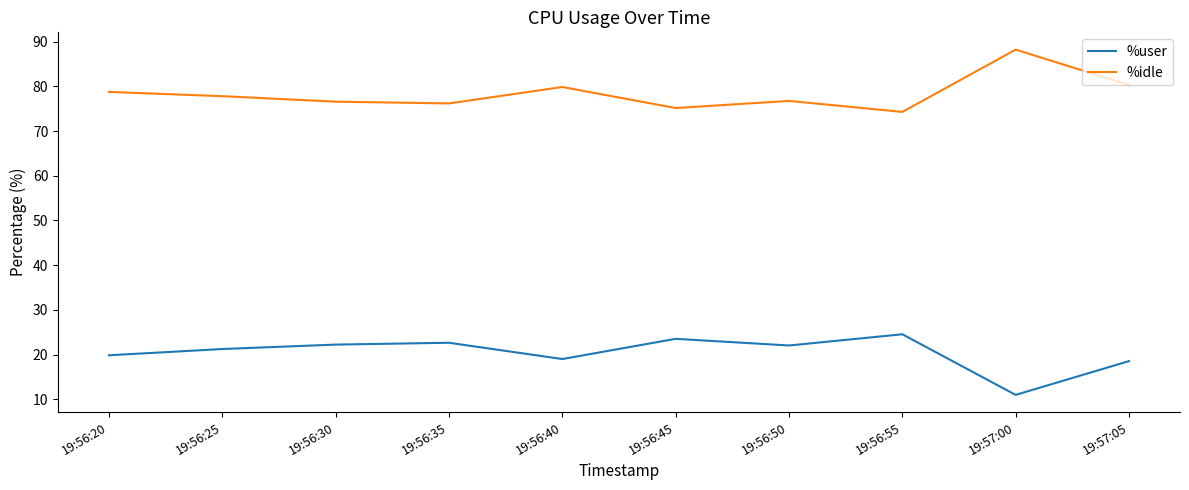

At how many categories does at least one series exceed 68?

10